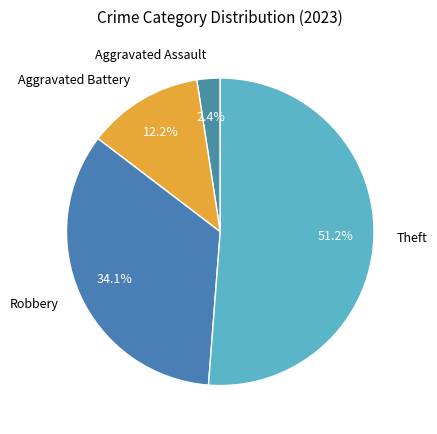

Does Theft represent more than half of the total?

Yes